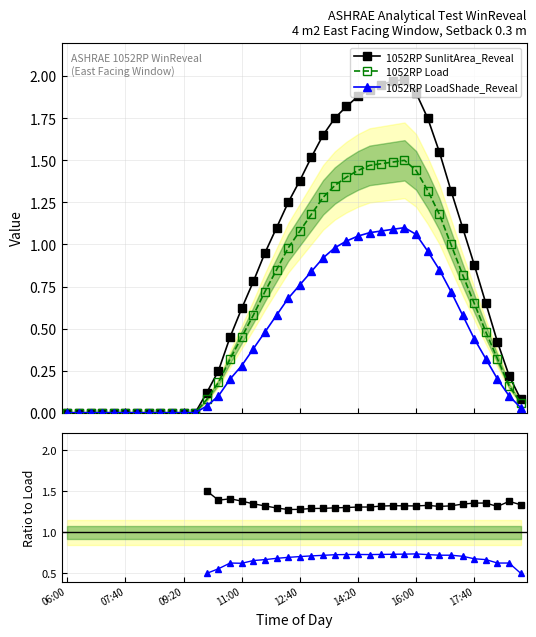

Is the value of 1052RP LoadShade_Reveal at 33 greater than the value of 1052RP Load at 12?

Yes